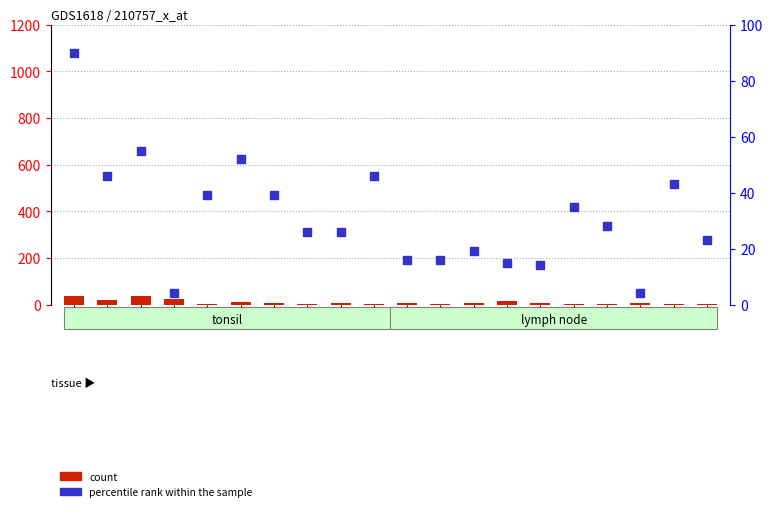

Which series contains the lowest Y value?

count